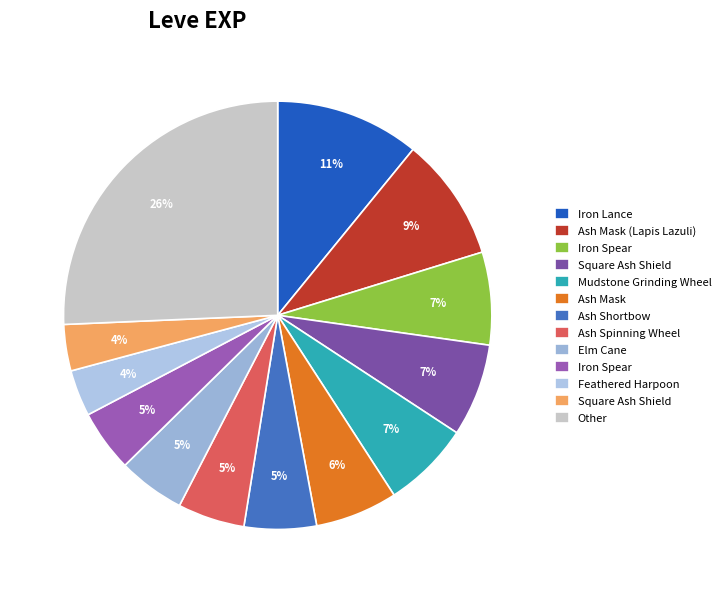

What is the largest slice in the pie chart?

Iron Lance